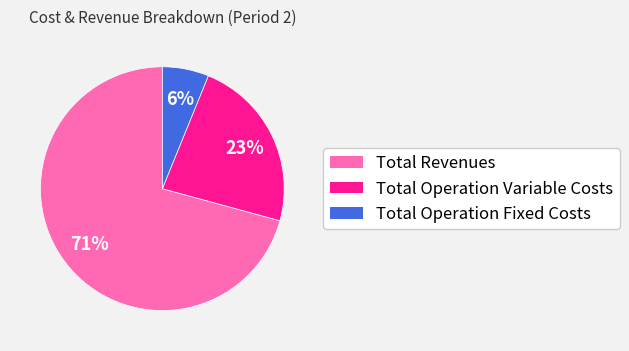

Rank the categories by value from highest to lowest.

Total Revenues, Total Operation Variable Costs, Total Operation Fixed Costs